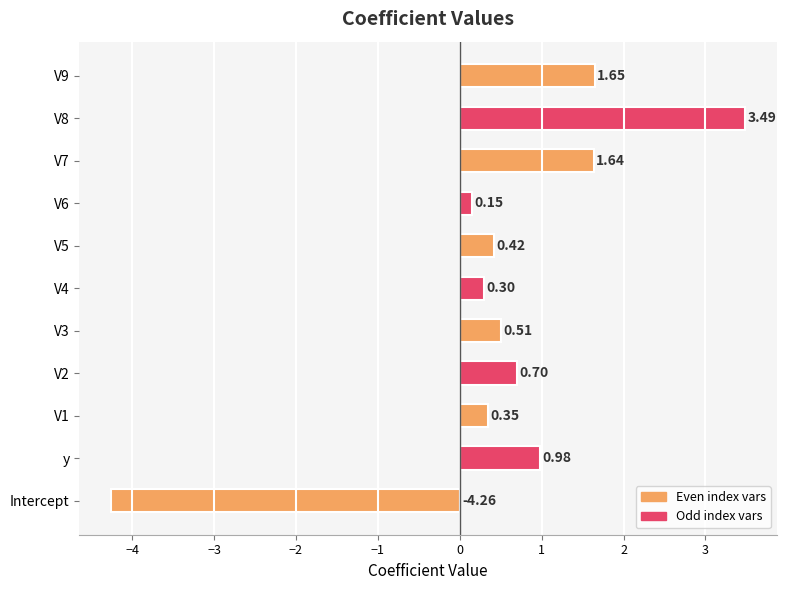

What is the sum of the values at V3 and V6?

0.7